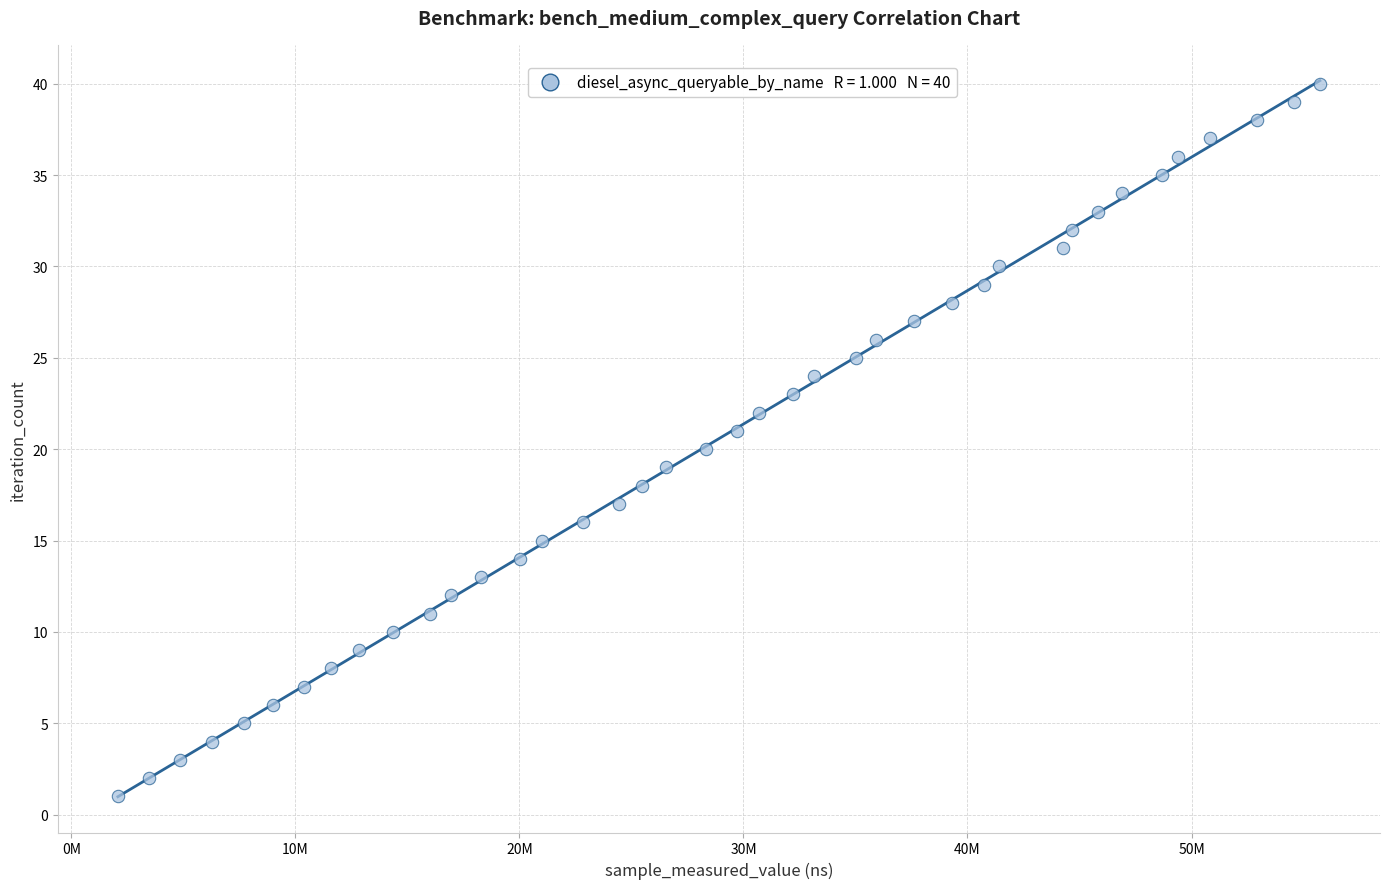

What is the range of X values (max minus min)?

53653436